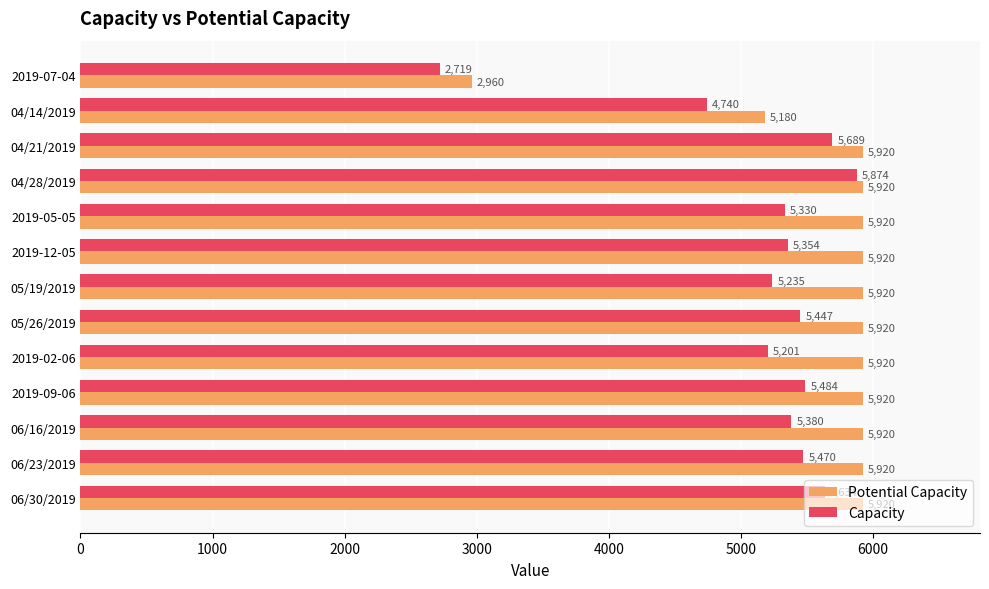

What is the difference between the maximum and minimum values in the Capacity series?

3155